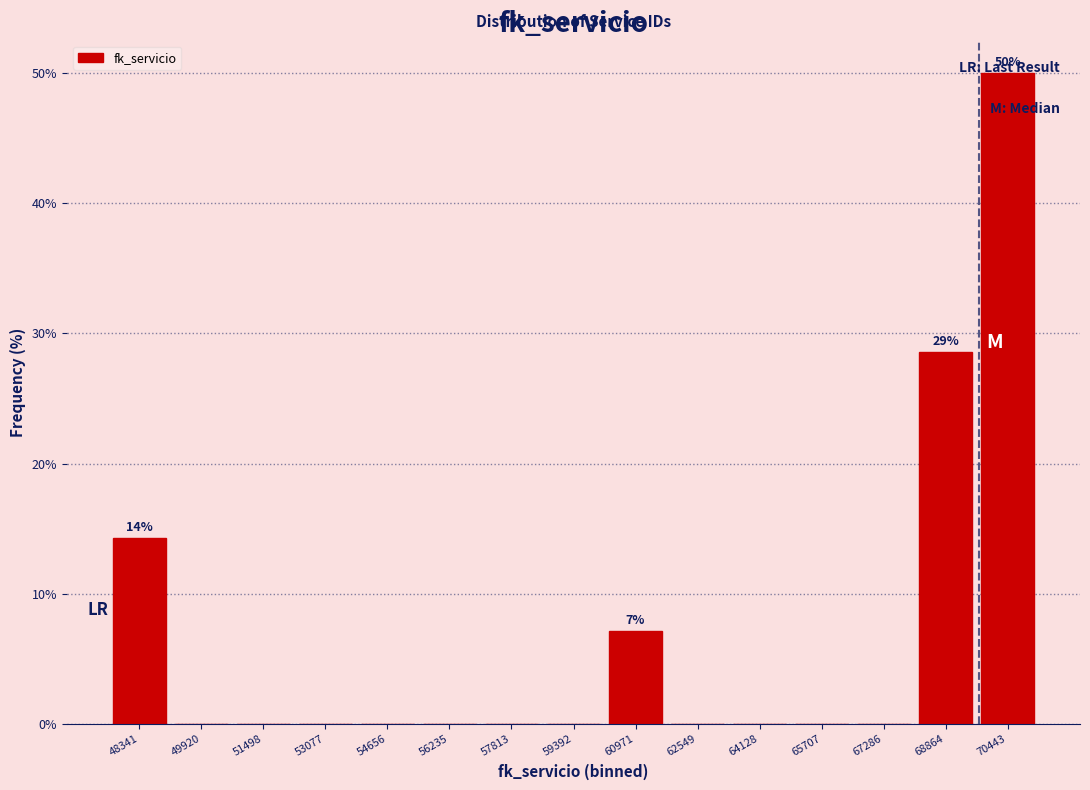

Over which range of the x-axis is the bar tallest?

69600 to 71200